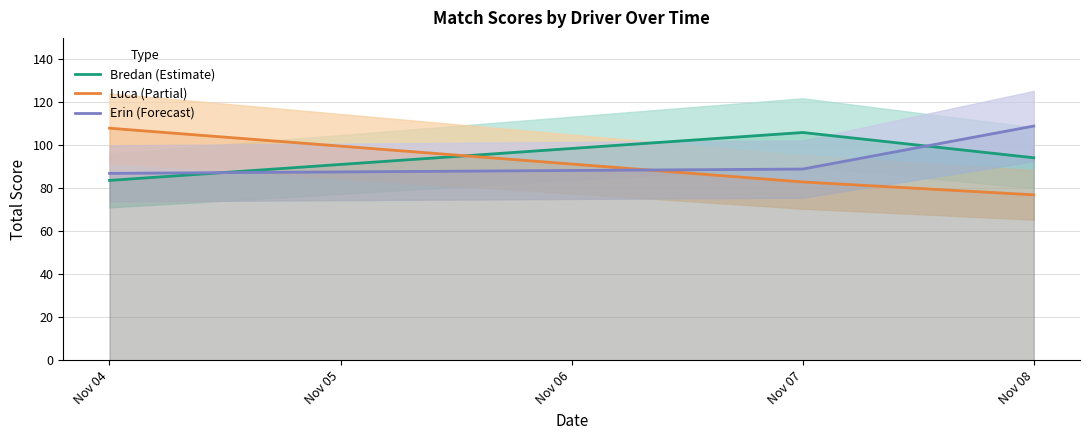

At which label does Luca (Partial) reach its peak?

Nov 04